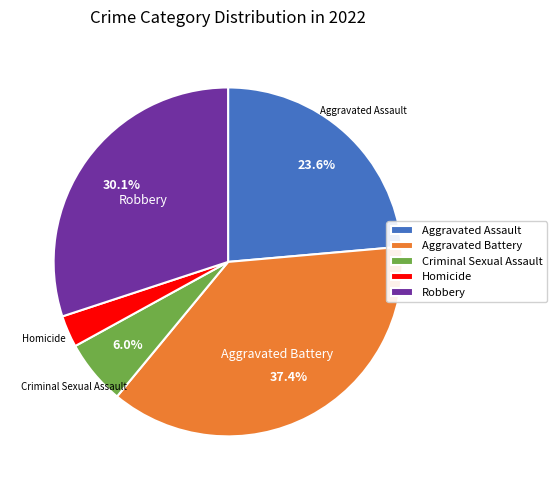

To the nearest percent, what is the average slice percentage?

20%